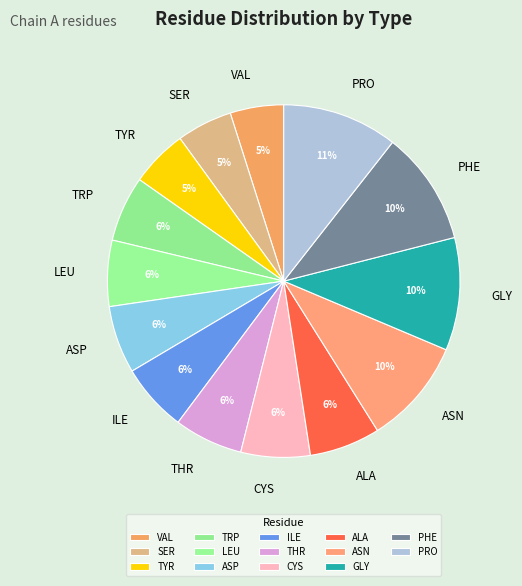

How many slices are in this pie chart?

14